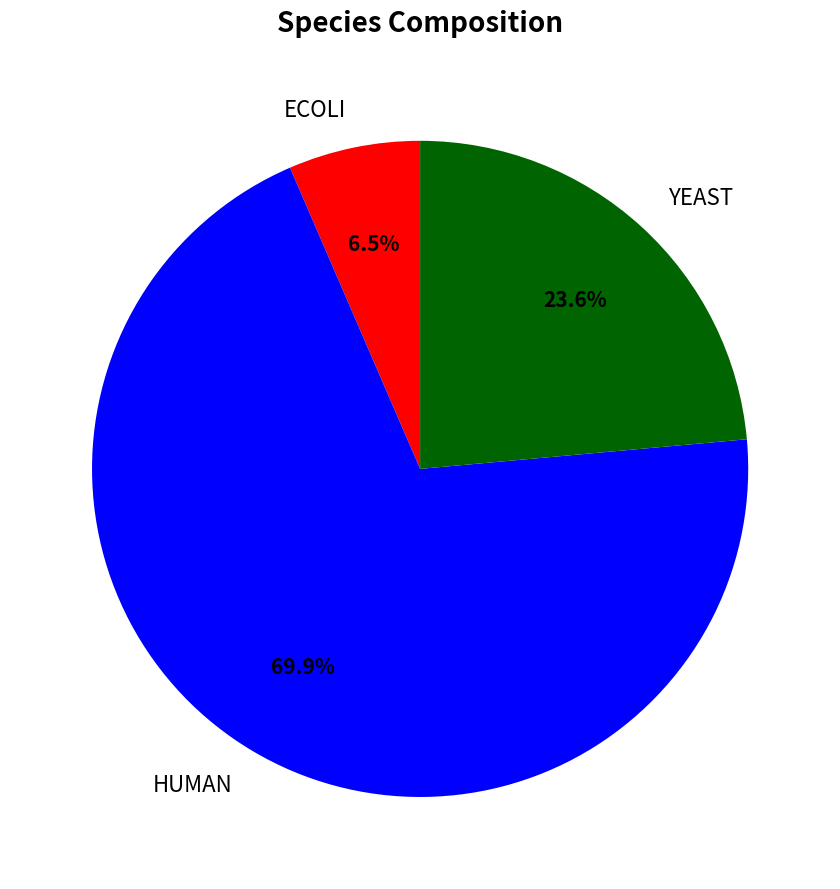

Which slice is the largest?

HUMAN